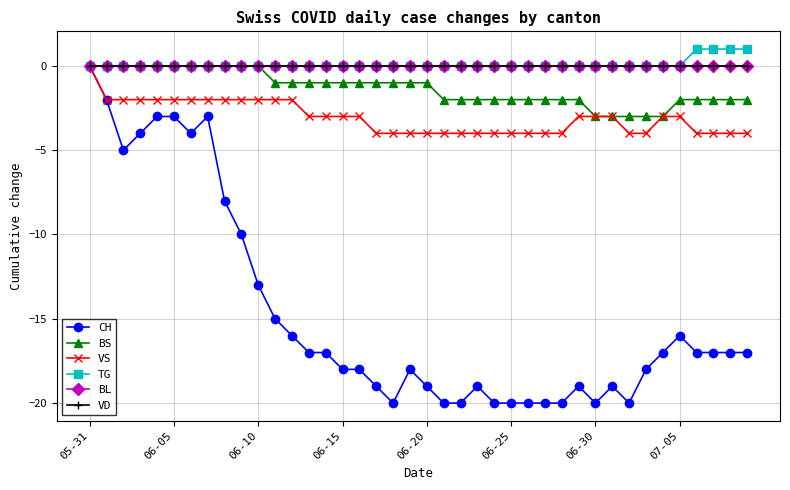

Which series has the widest spread of values?

CH